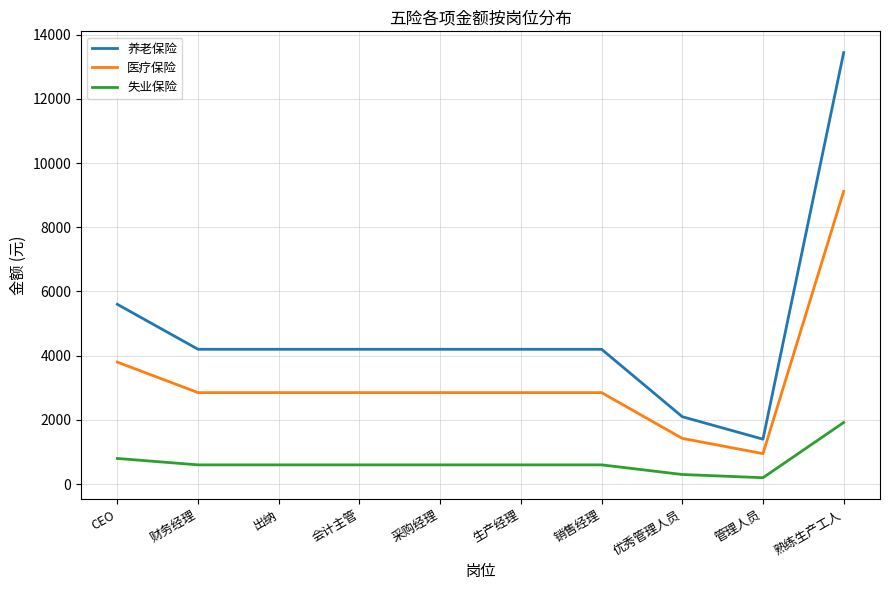

List the series in order of their overall mean, highest first.

养老保险, 医疗保险, 失业保险